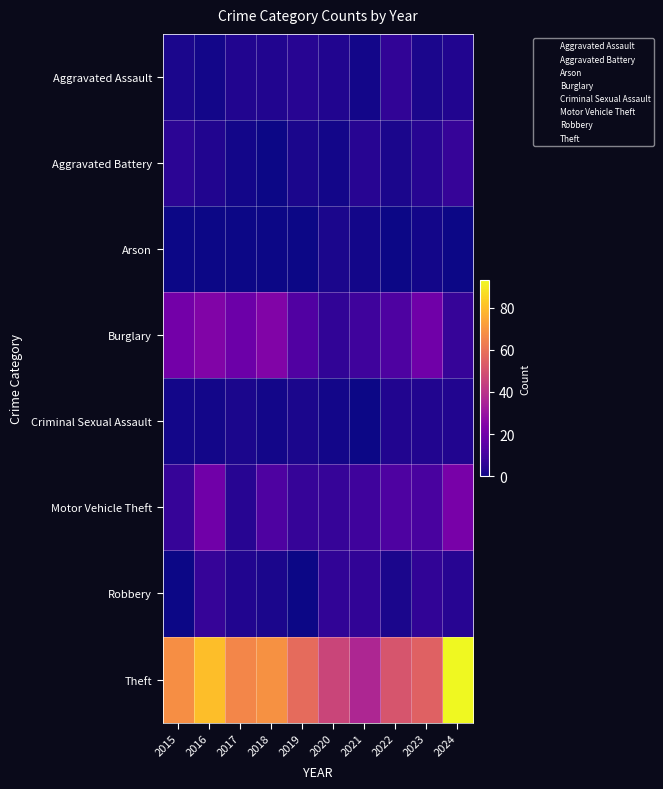

At which category is the sum across all series the highest?

2024